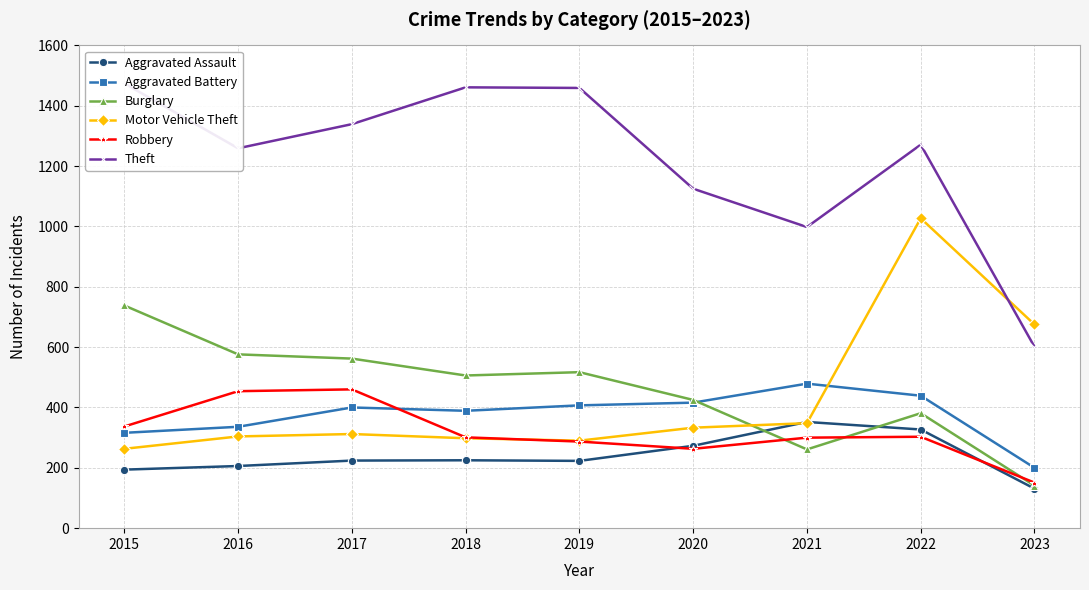

The Motor Vehicle Theft series shows 417 at 2019. True or false?

False